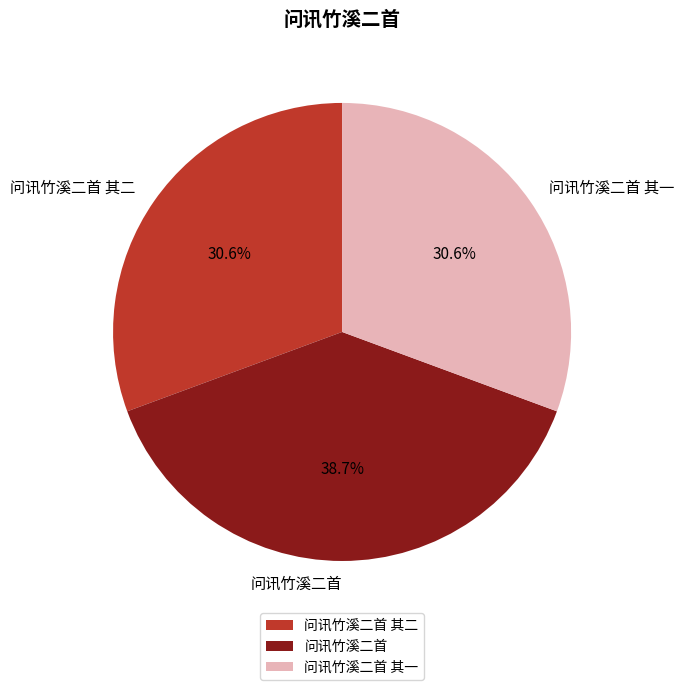

Is there a majority slice in this chart?

No